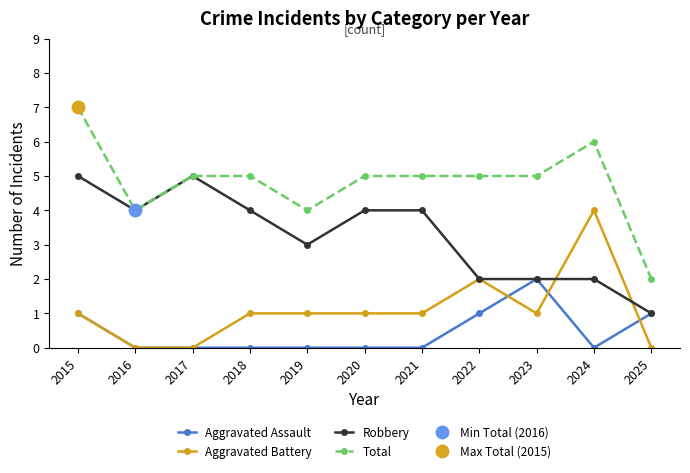

True or false: Total has a value of 4 at 2019.

True